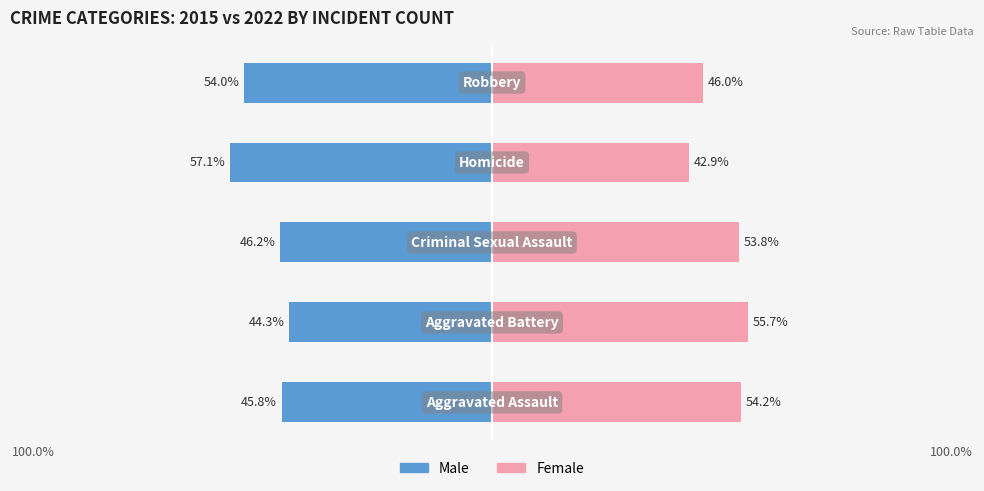

Count the number of categories in the chart.

5